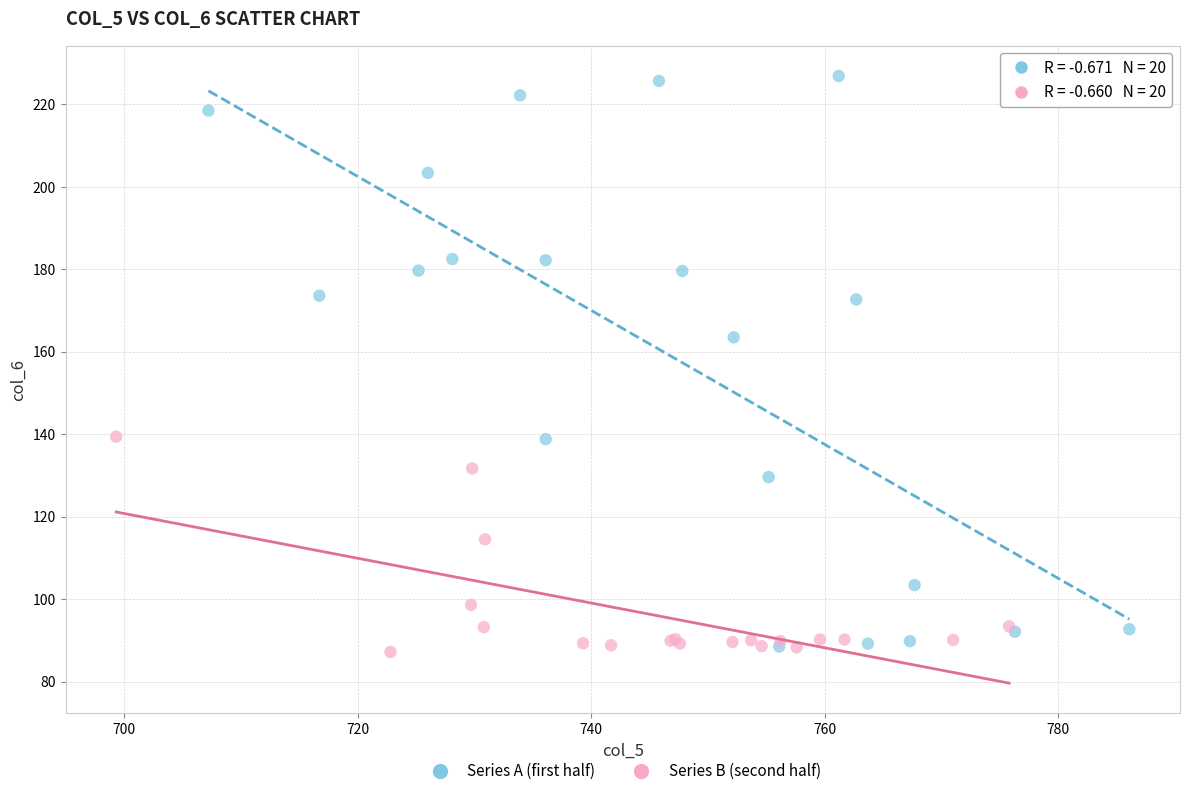

What are all the series names shown in the legend?

Series A (first half), Series B (second half)